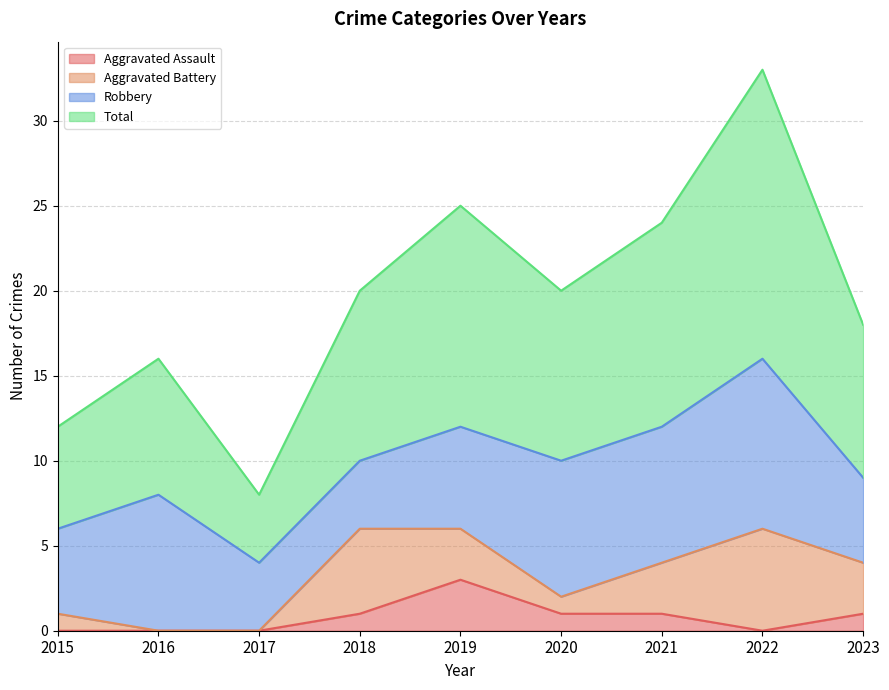

True or false: Total has a value of 16 at 2016.

True